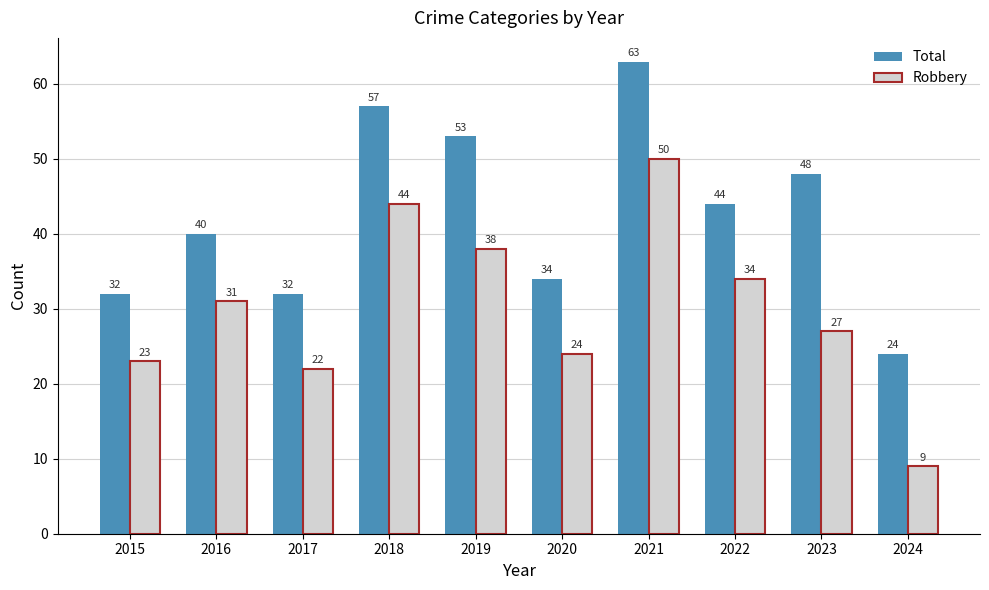

What is the minimum value for Robbery?

9